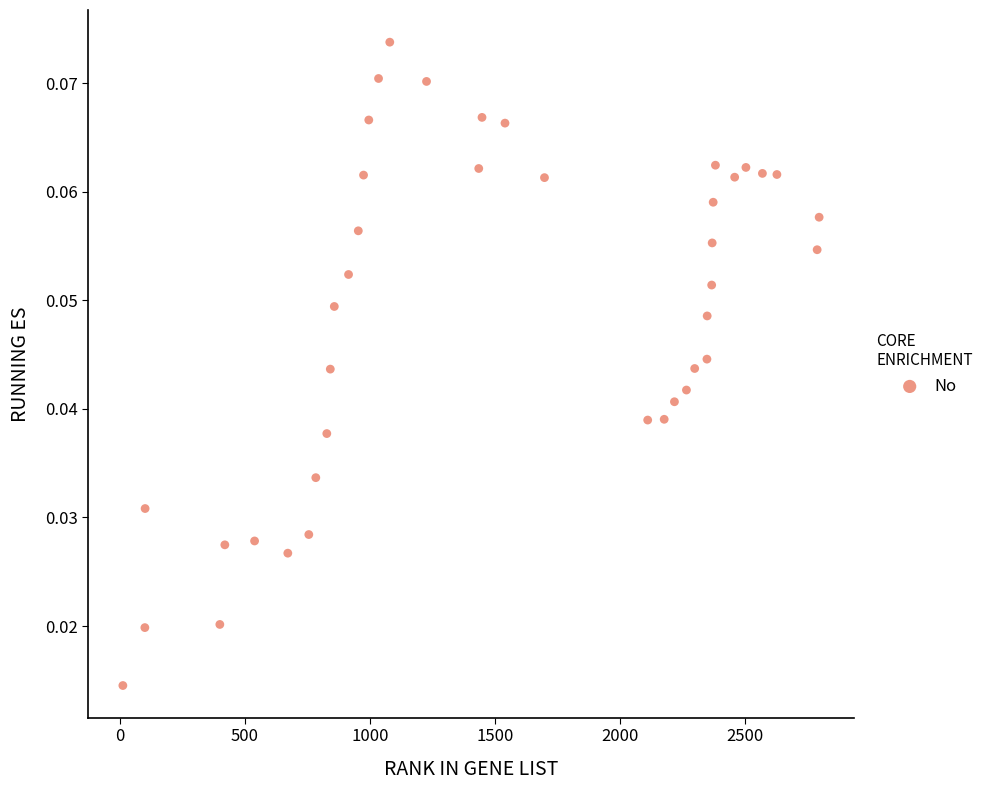

What is the range of X values (max minus min)?

2786.0